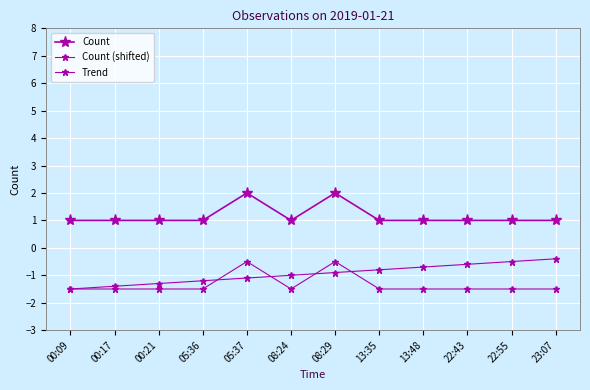

Where do Count (shifted) and Trend first cross each other?

05:36 and 05:37